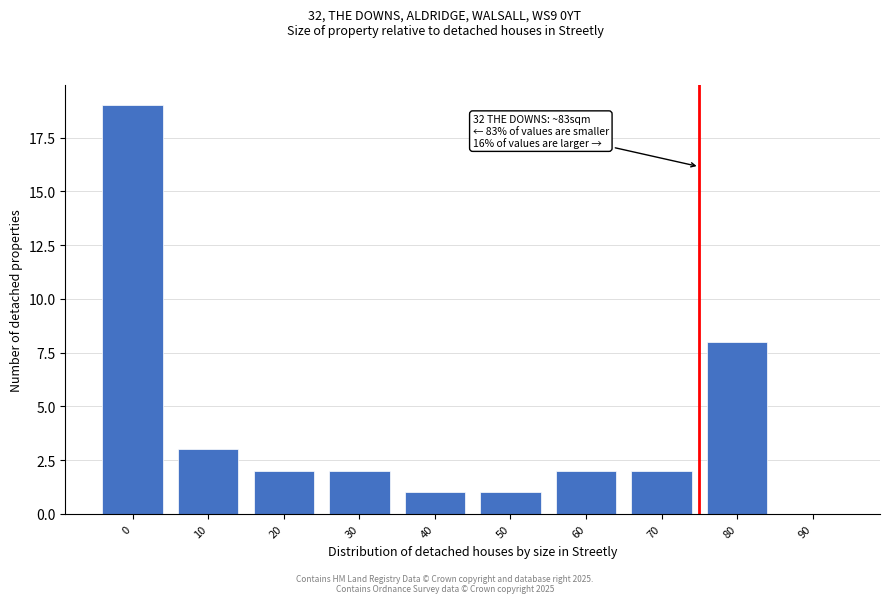

What is the change in value from 70 to 80?

+6